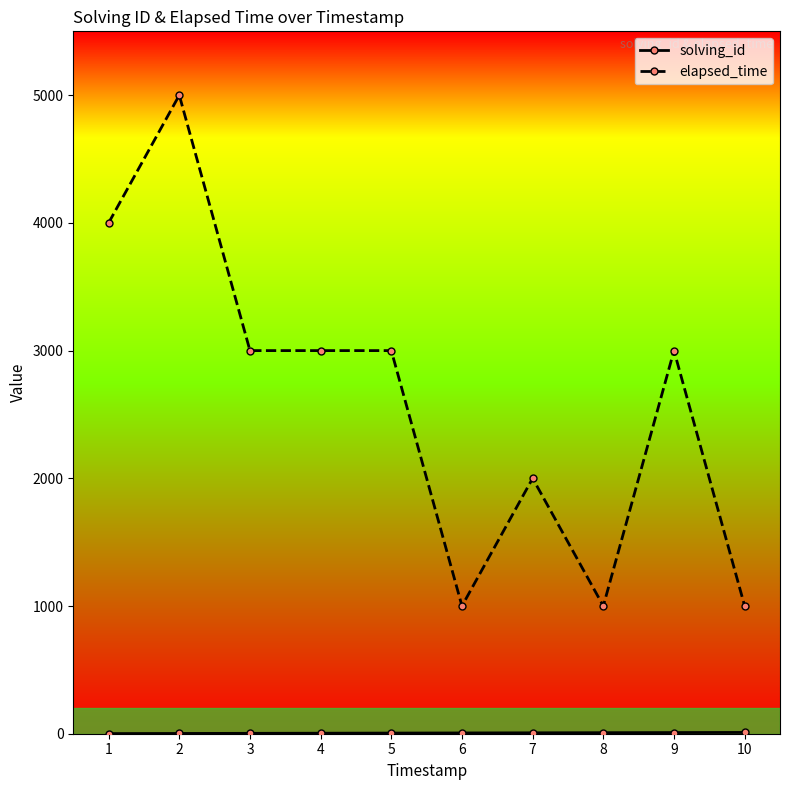

What is the maximum value shown in the chart?

5000